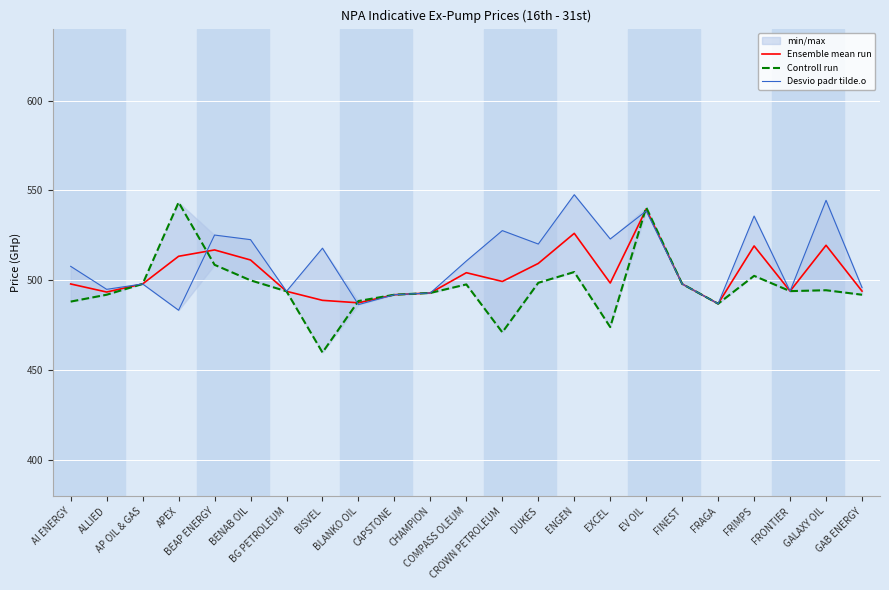

How many values in the Desvio padr tilde.o series exceed 507?

12